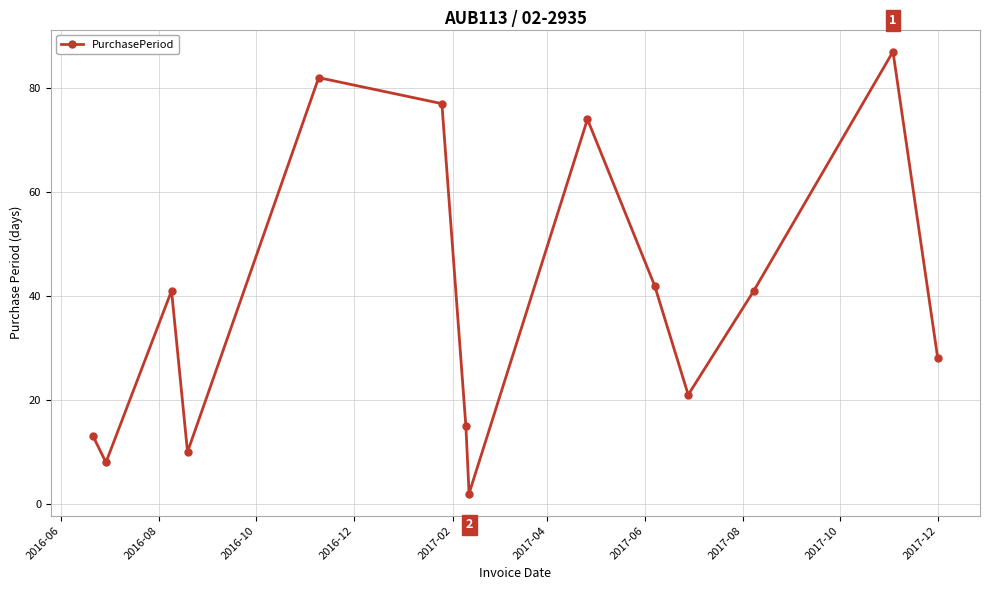

What is the difference between the maximum and second lowest values?

79